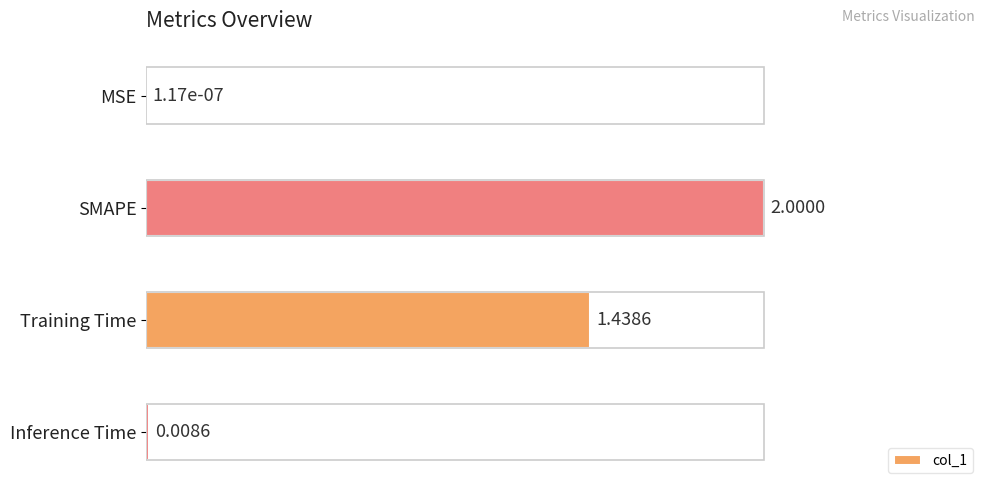

What is the change in value from MSE to SMAPE?

+1.0